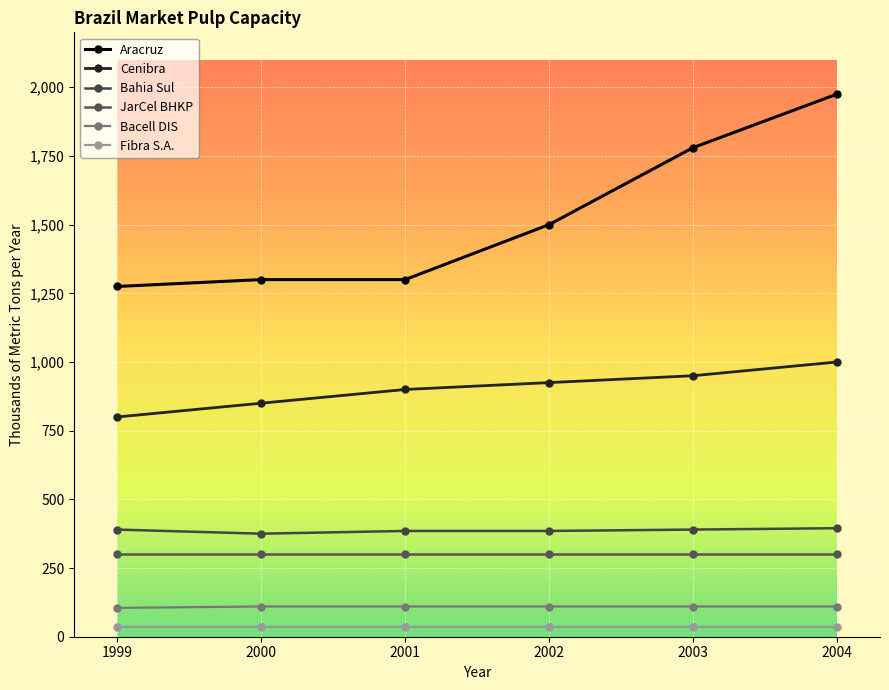

What is the minimum value shown in the chart?

35